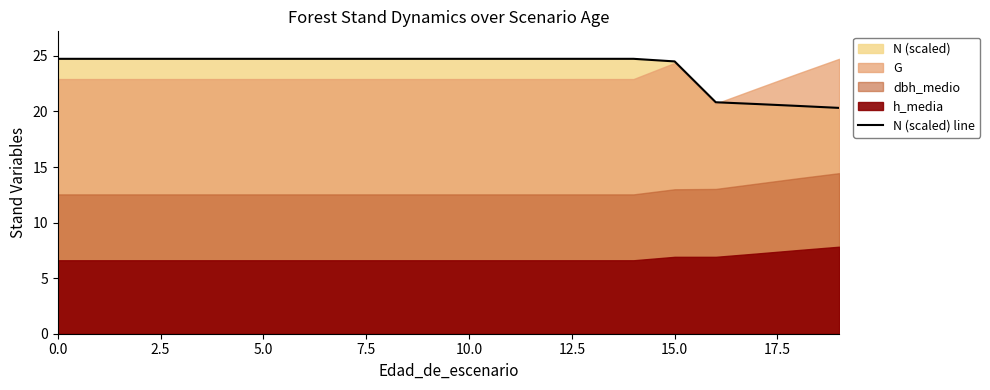

Reading right to left, what are all the values shown in this chart?

20.3	20.5	20.7	20.8	24.5	24.7	24.7	24.7	24.7	24.7	24.7	24.7	24.7	24.7	24.7	24.7	24.7	24.7	24.7	24.7